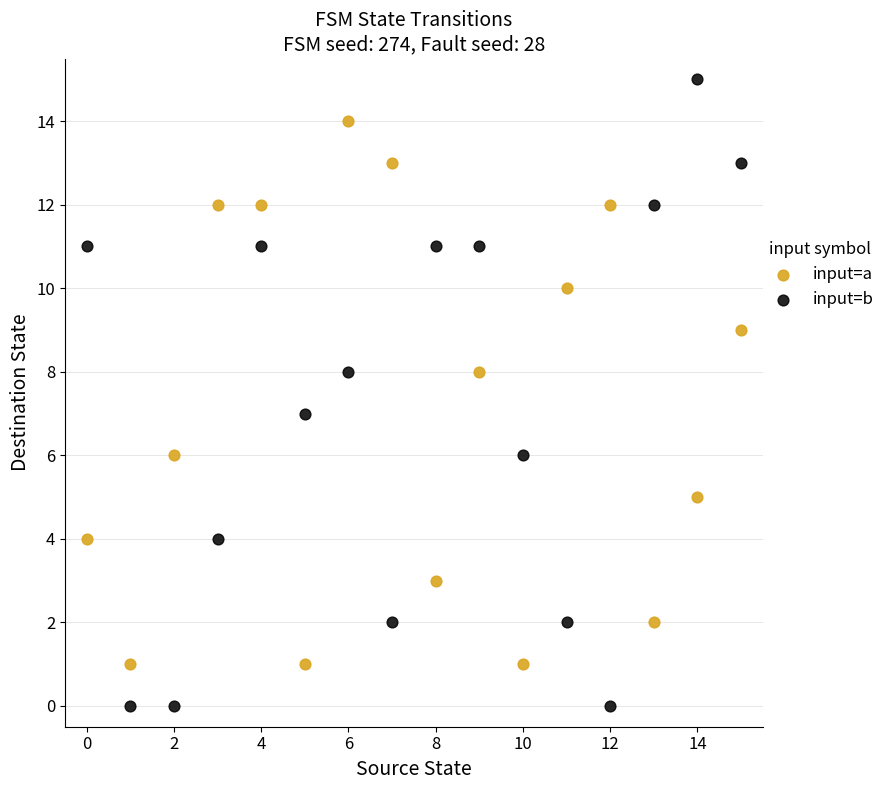

Which series reaches the minimum Y coordinate?

input=b